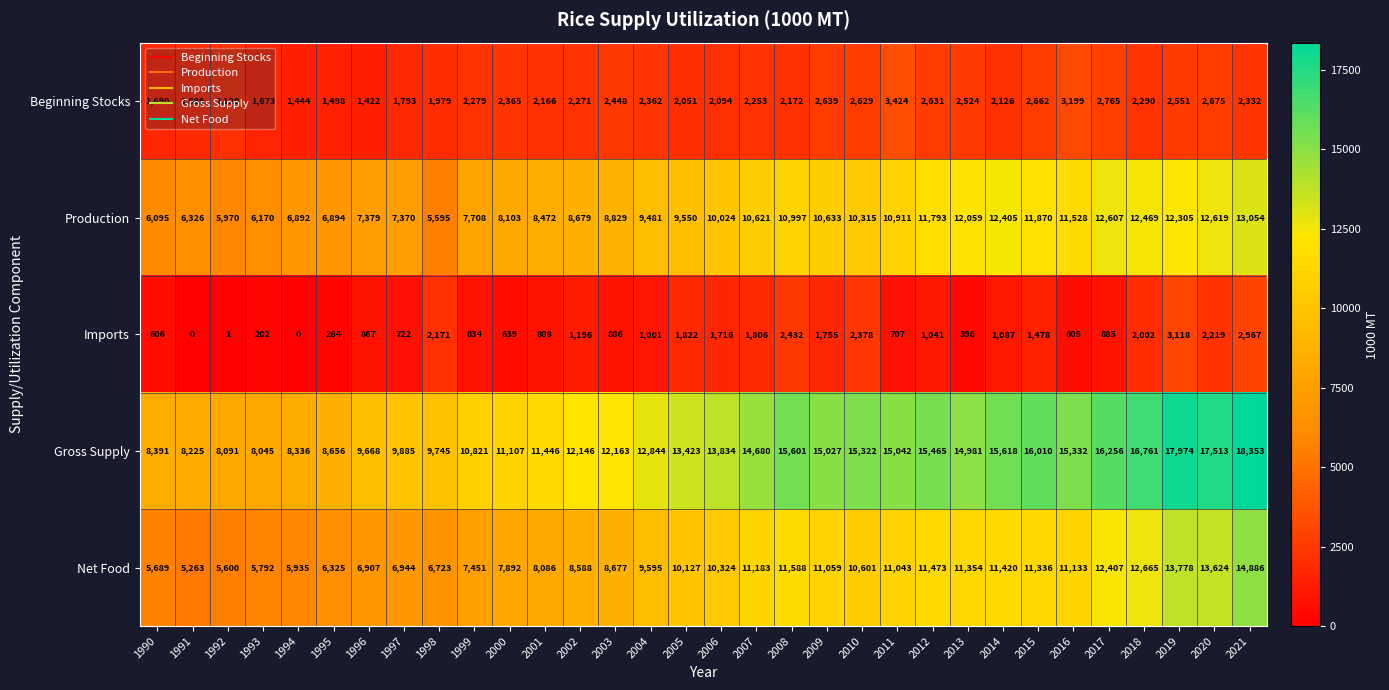

What is the difference between the Gross Supply values at 2014 and 2003?

3455